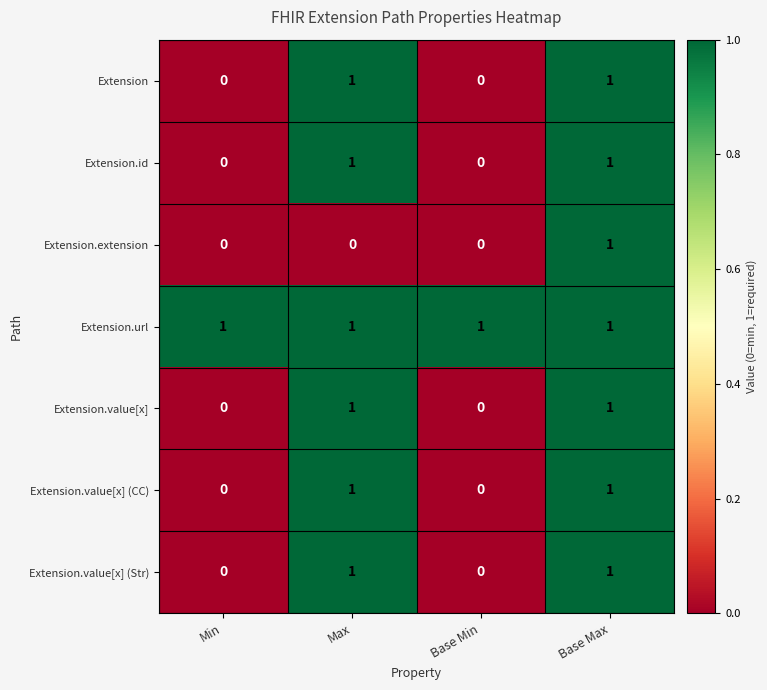

Which series has the largest total across all categories?

Extension.url